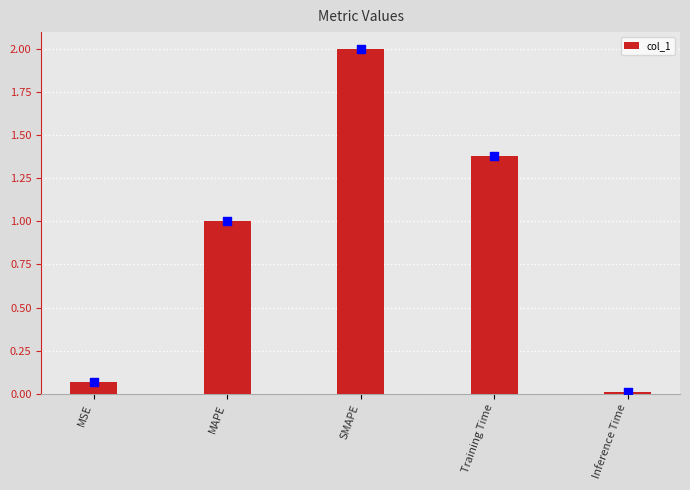

What is the change in value from MSE to Inference Time?

-0.1